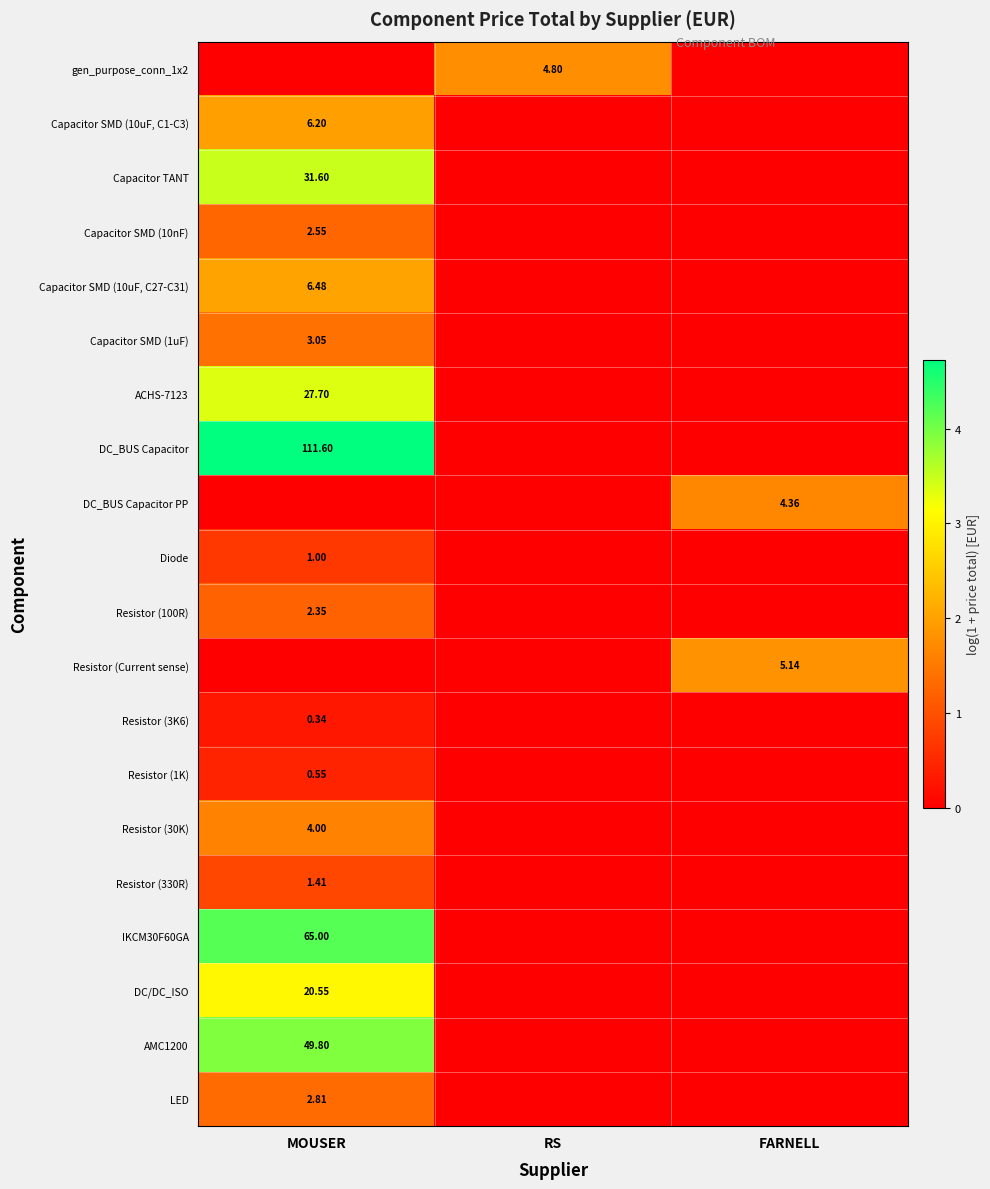

Which series has the widest spread of values?

DC_BUS Capacitor